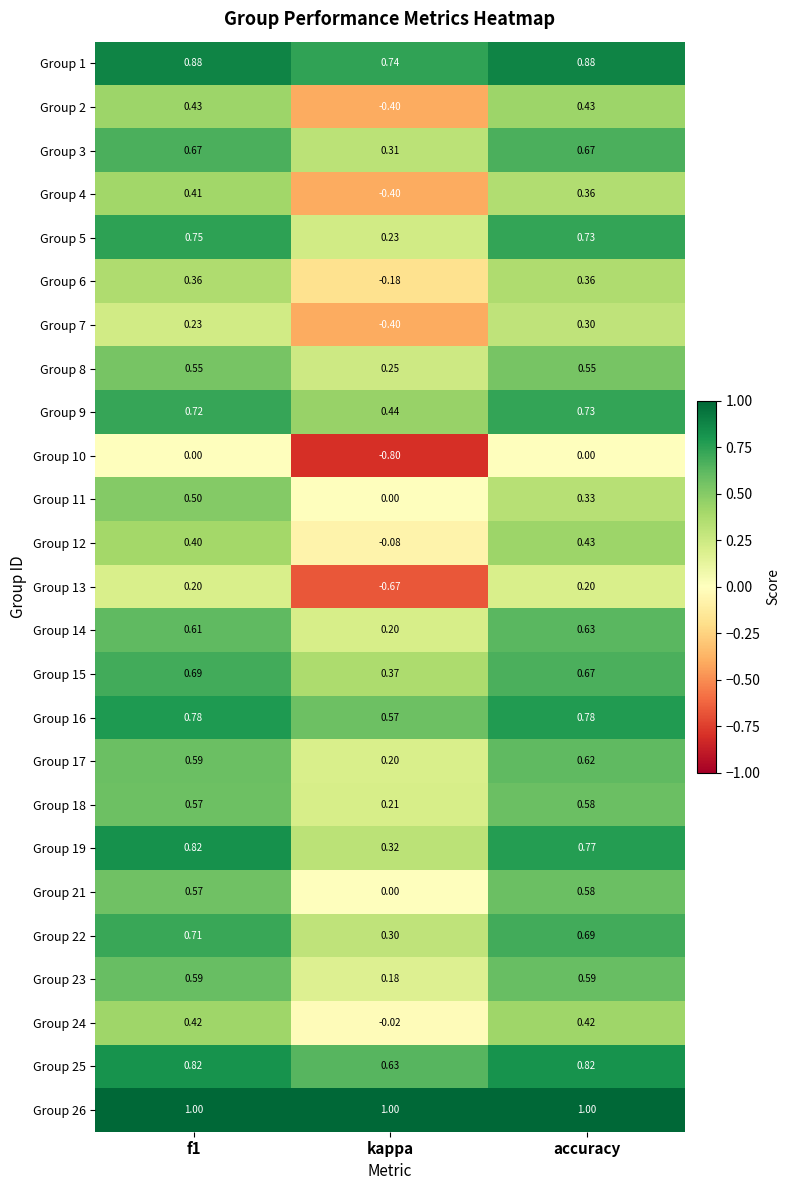

At how many categories does at least one series exceed 0?

3